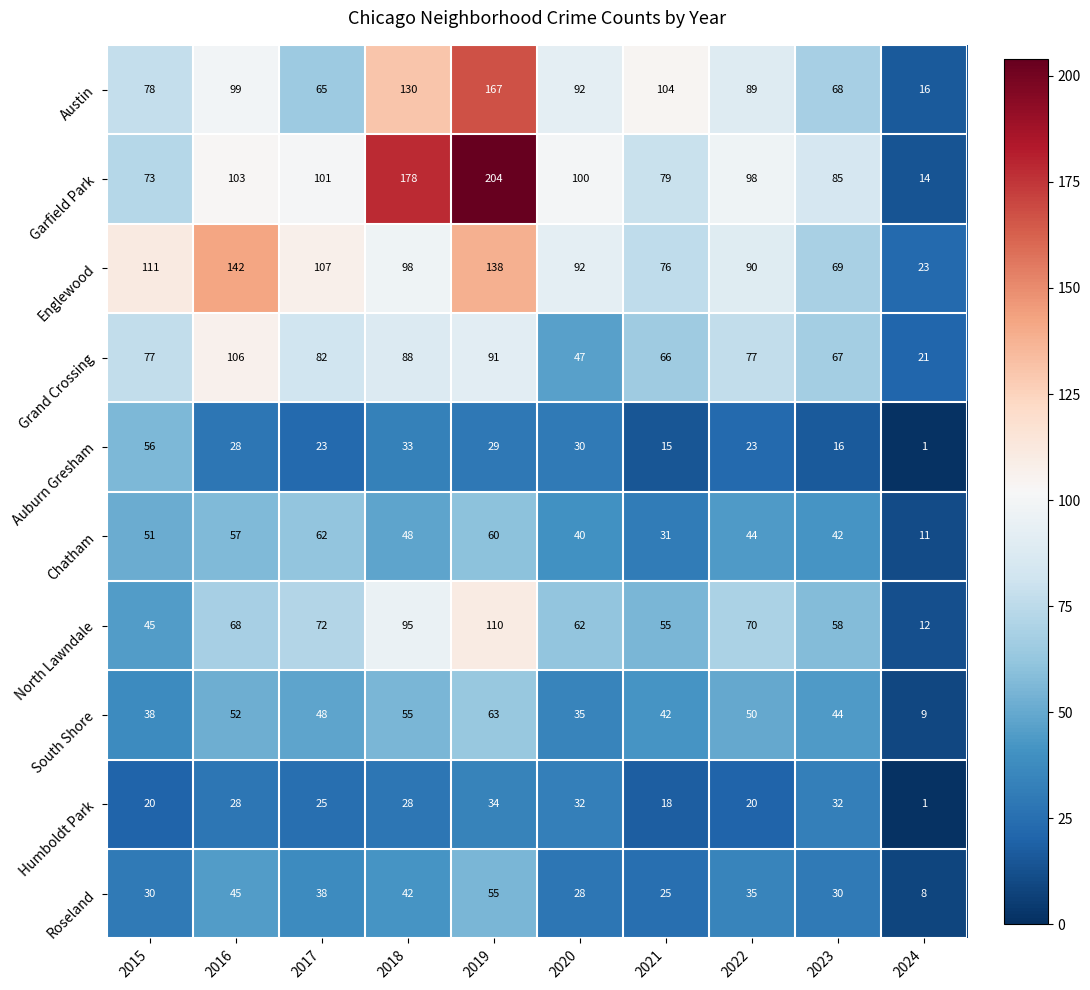

Which category has the highest value across all series?

2019